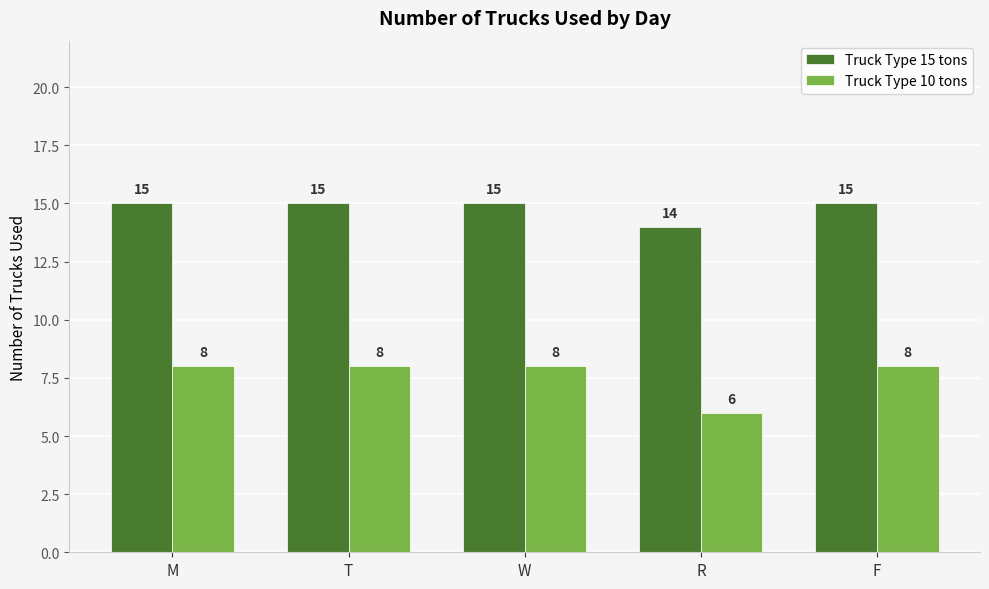

Count the Truck Type 15 tons values in the range 15 to 16.

4